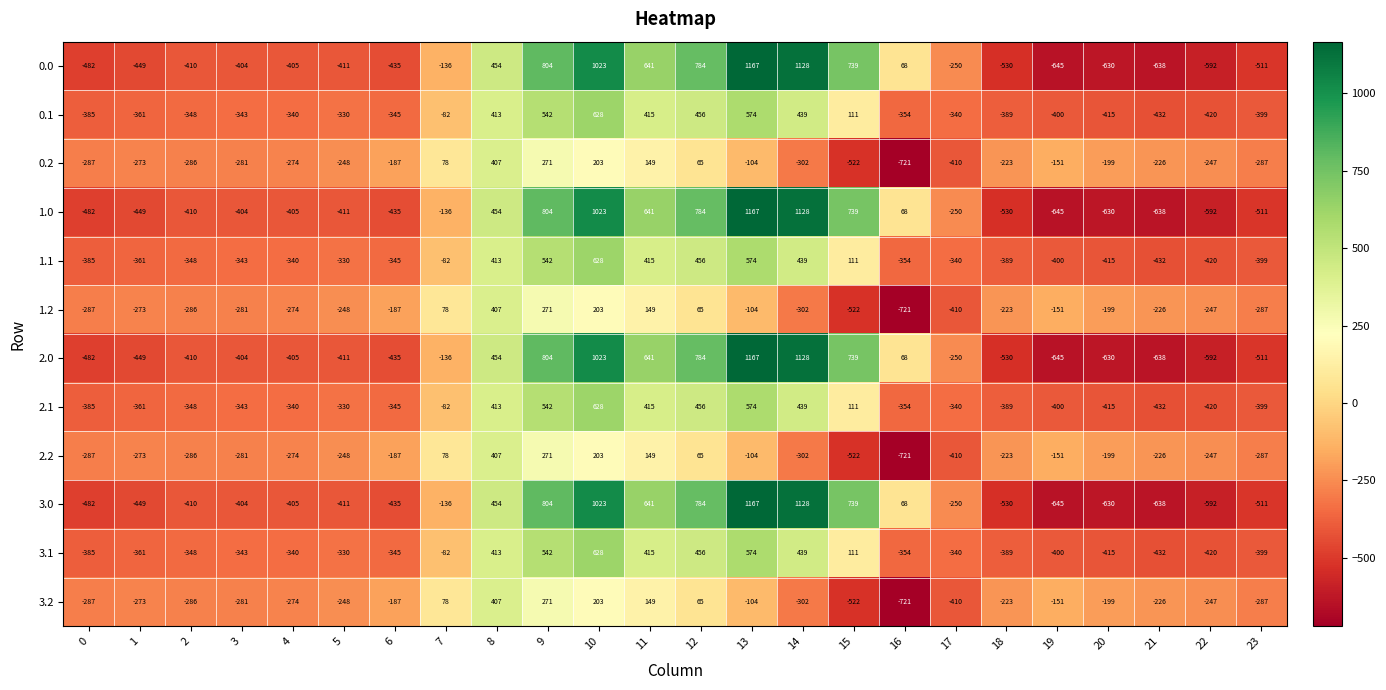

What is the difference between the highest and lowest values at 7?

214